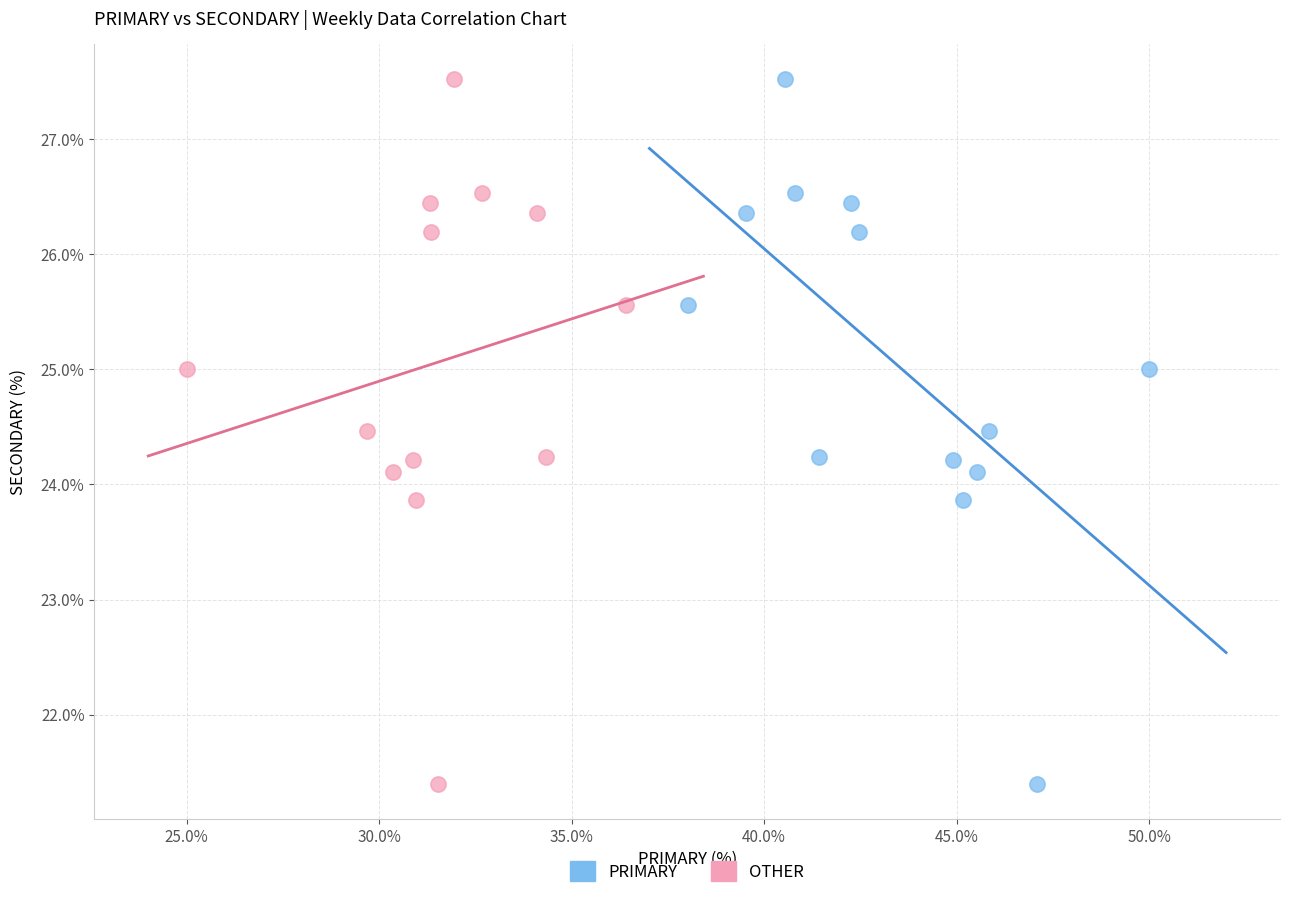

What are all the series names shown in the legend?

PRIMARY, OTHER